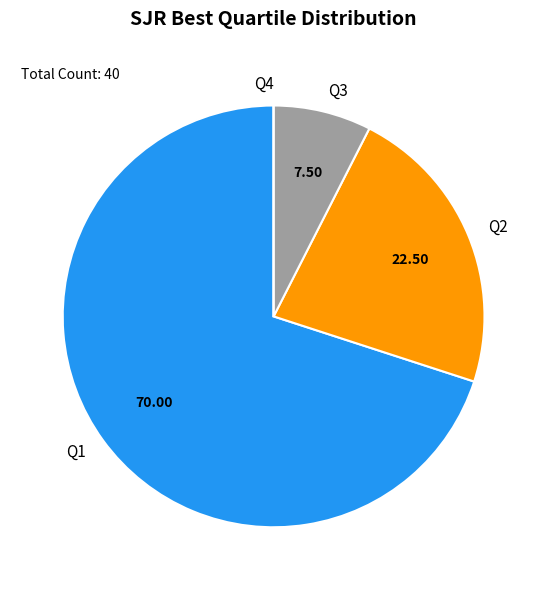

Is it true that Q2 is 7% of the pie?

False